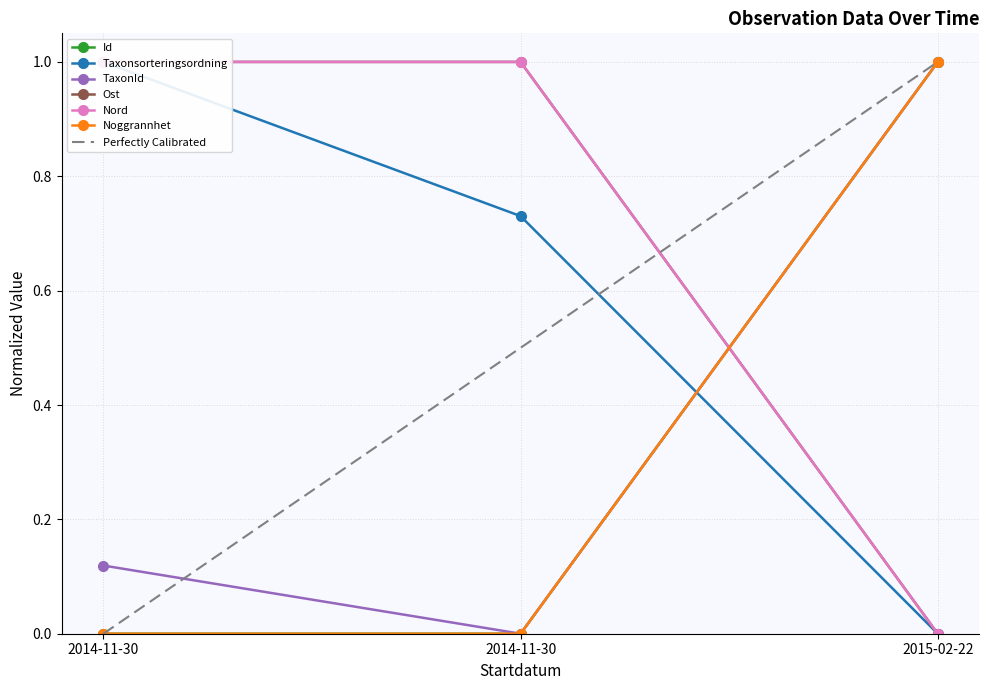

The Nord series shows 1.0 at 2014-11-30. True or false?

True